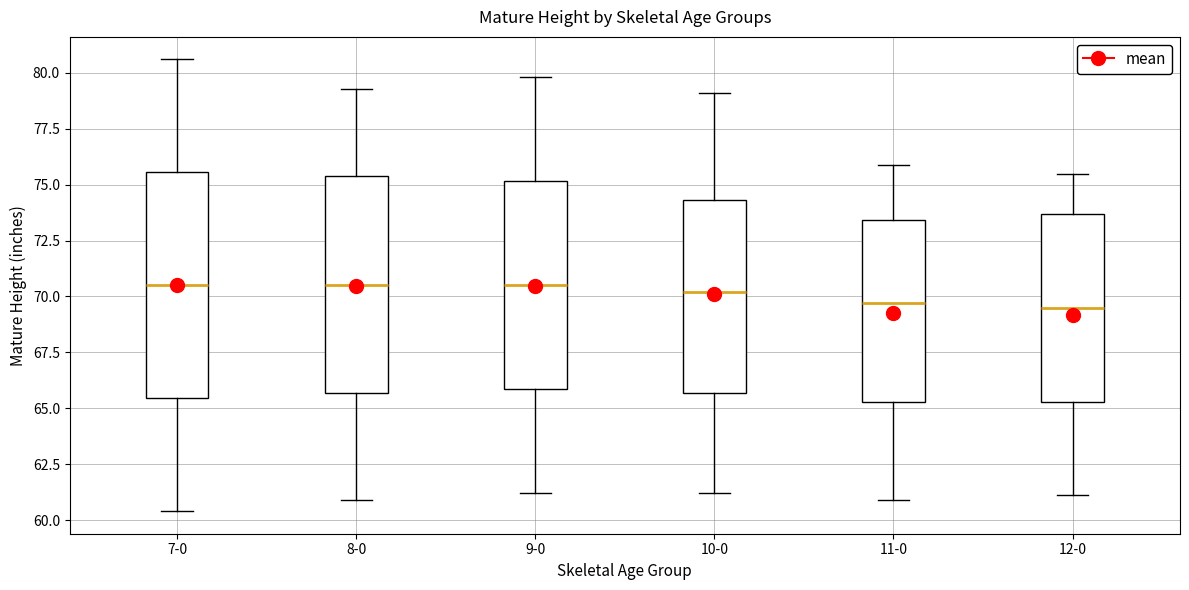

Reading left to right, read every box against the y-axis: the position of its median line, the range the box covers, and the ends of its whiskers. The values are not printed on the chart, so give them approximately, as read against the axis.

7-0: median 70.5, box 65.5 to 75.5, whiskers 60.5 to 80.5
8-0: median 70.5, box 65.5 to 75.5, whiskers 61.0 to 79.5
9-0: median 70.5, box 66.0 to 75.0, whiskers 61.0 to 80.0
10-0: median 70.0, box 65.5 to 74.5, whiskers 61.0 to 79.0
11-0: median 69.5, box 65.5 to 73.5, whiskers 61.0 to 76.0
12-0: median 69.5, box 65.5 to 73.5, whiskers 61.0 to 75.5